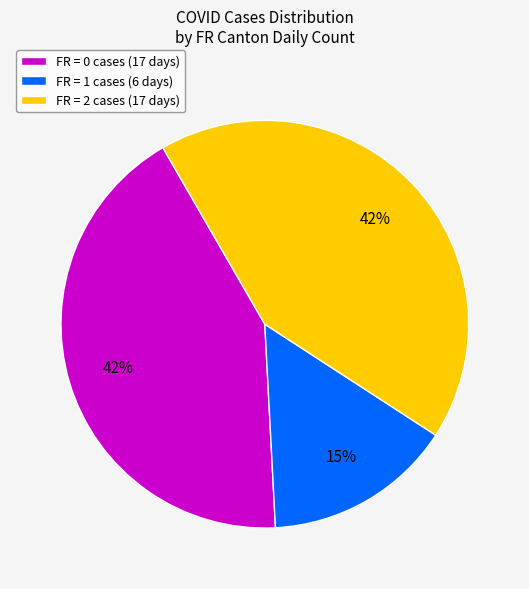

What is the smallest slice in the pie chart?

FR = 1 cases (6 days)